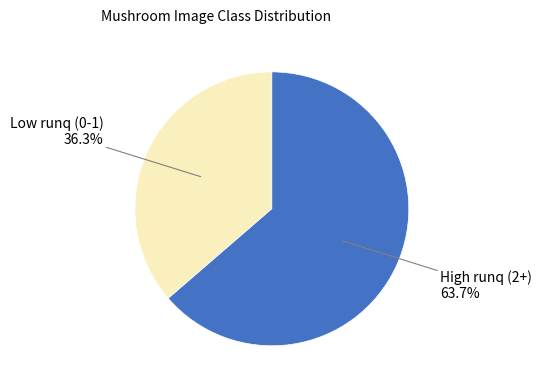

Which has a higher value, Low runq (0-1) or High runq (2+)?

High runq (2+)